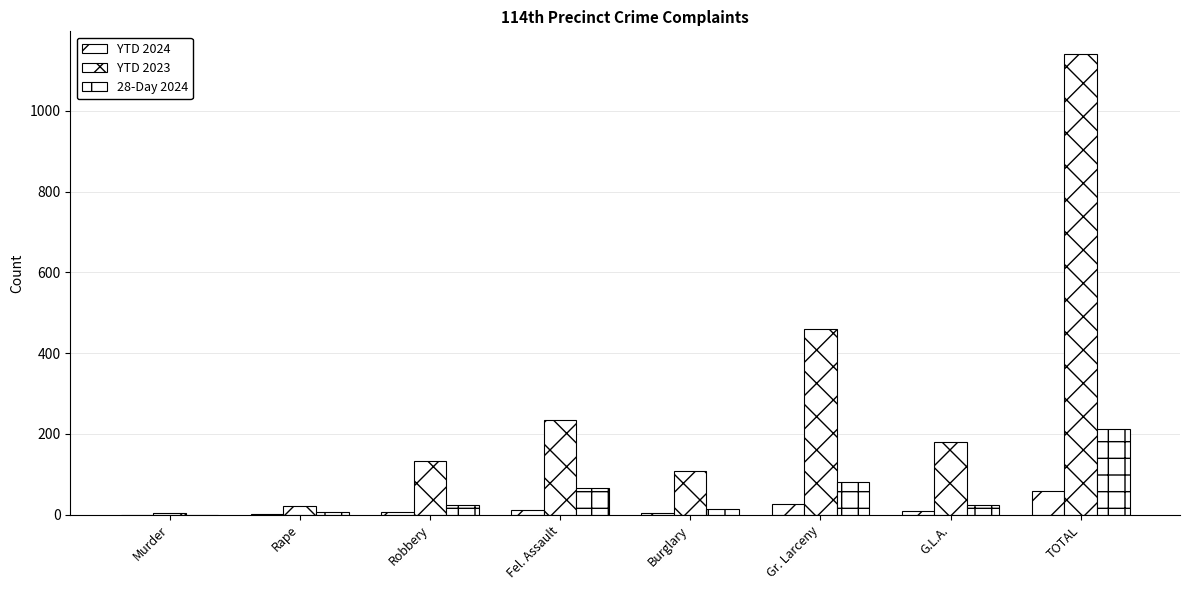

How many groups of bars are there?

8